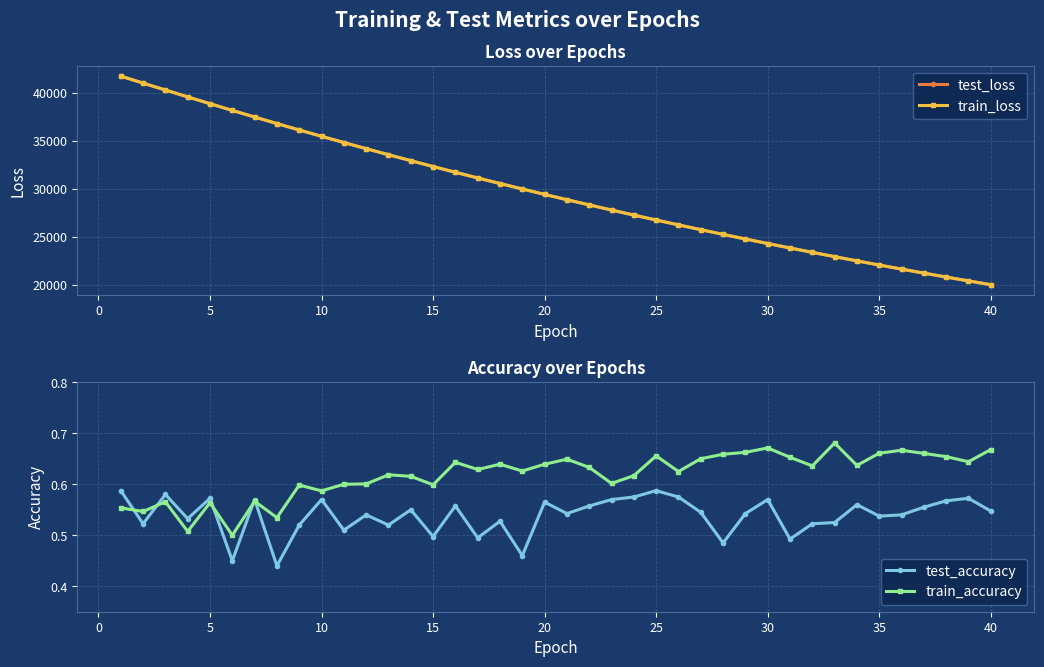

The value of train_loss at 20 is 12928.3. True or false?

False